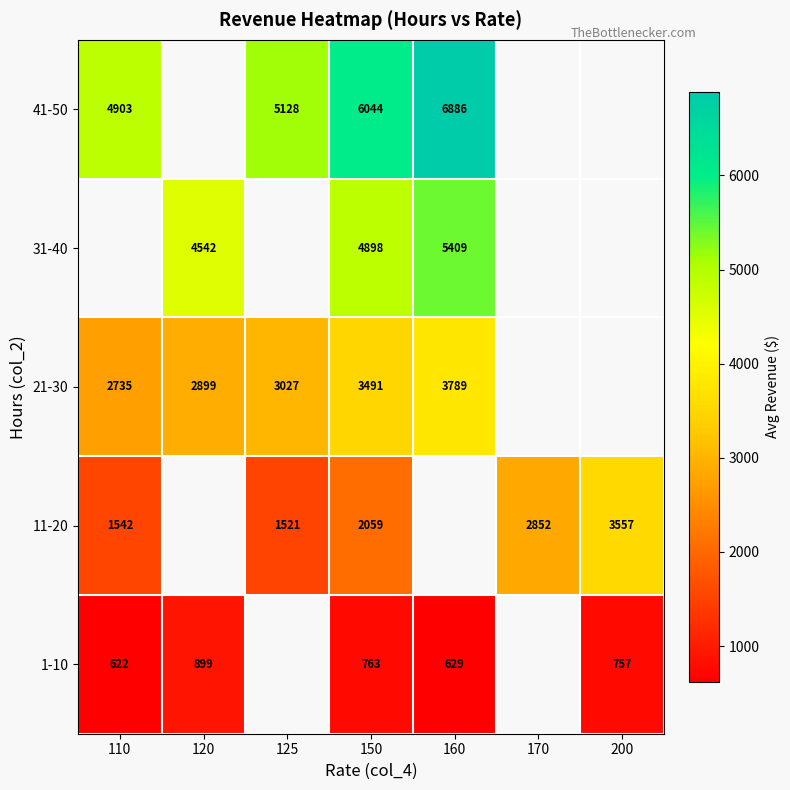

Is the value of 21-30 at 120 greater than the value of 41-50 at 150?

No